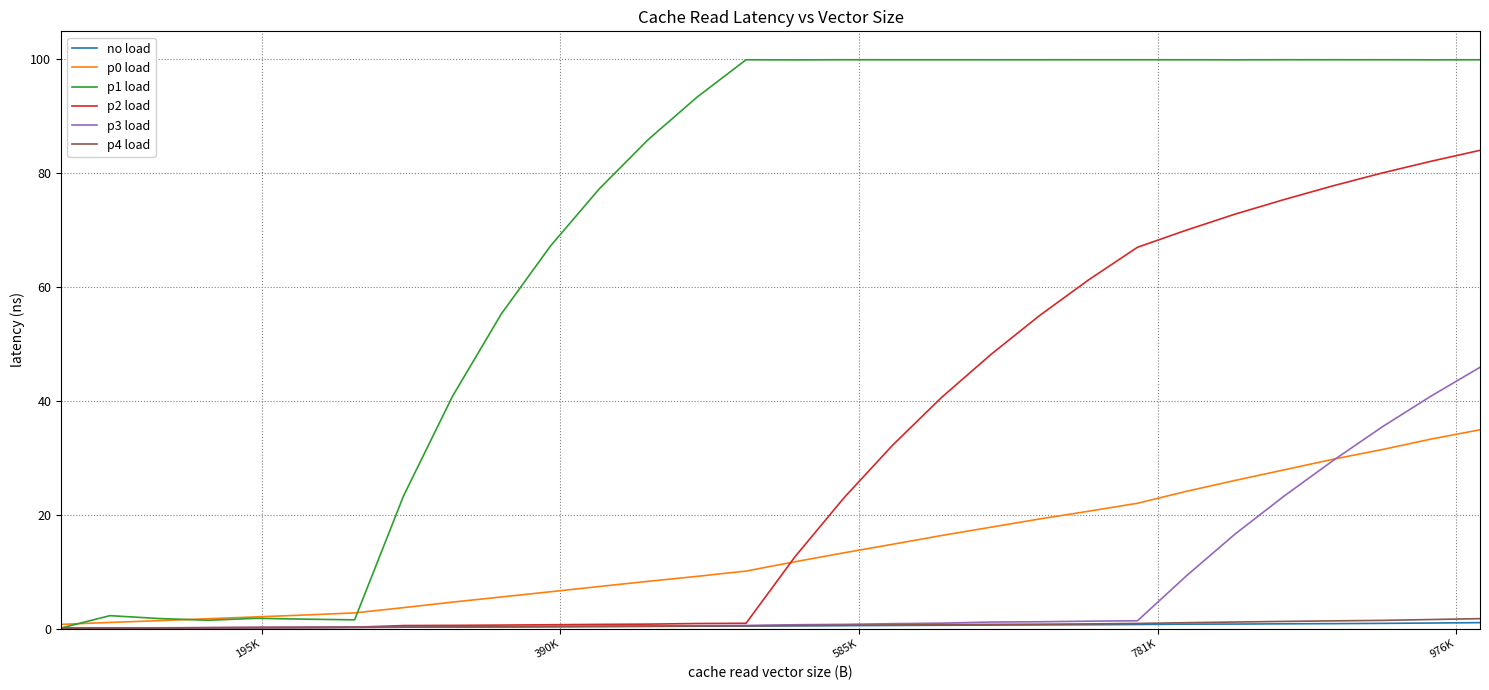

Which series has the largest range (max minus min)?

p1 load